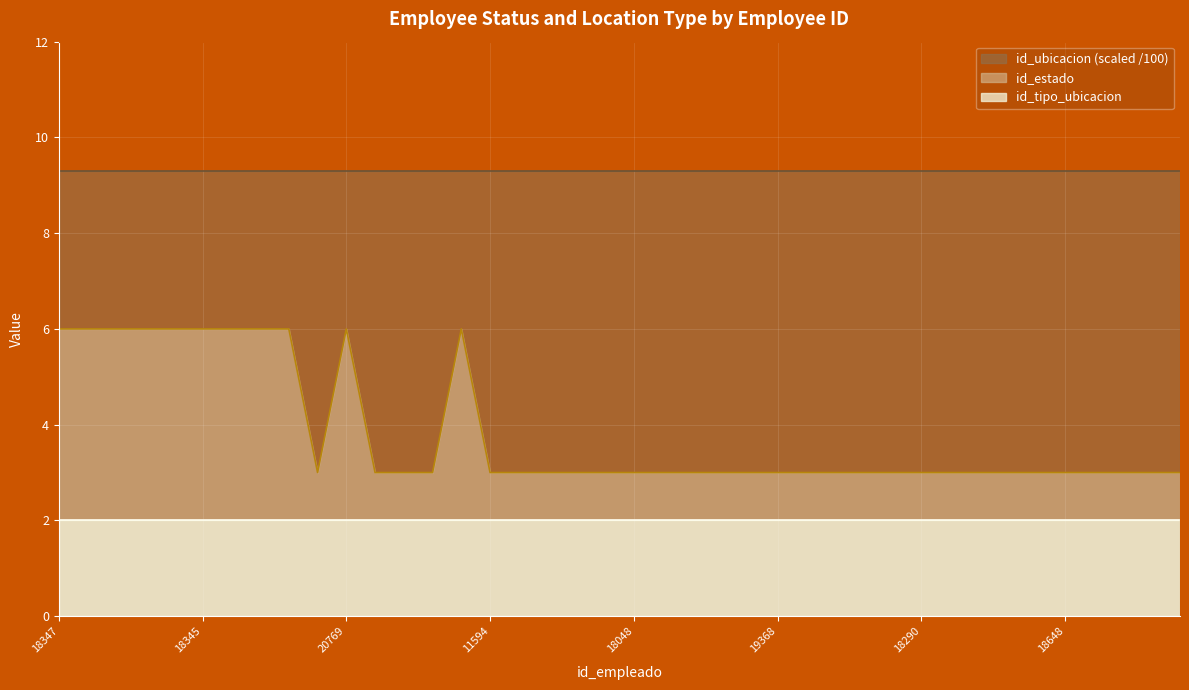

What are all the series names shown in the legend?

id_ubicacion (scaled /100), id_estado, id_tipo_ubicacion